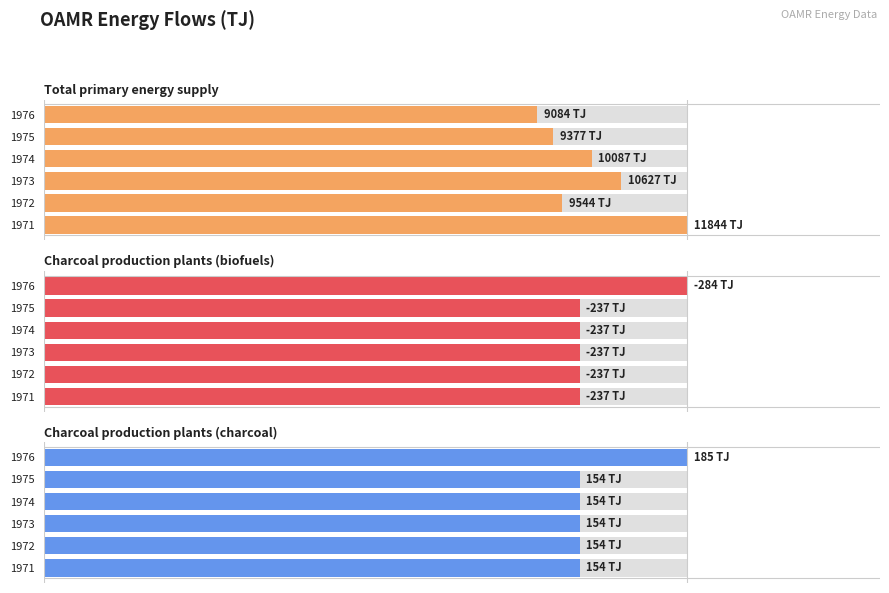

Is it true that Total primary energy supply equals 49.6 at 1975?

False